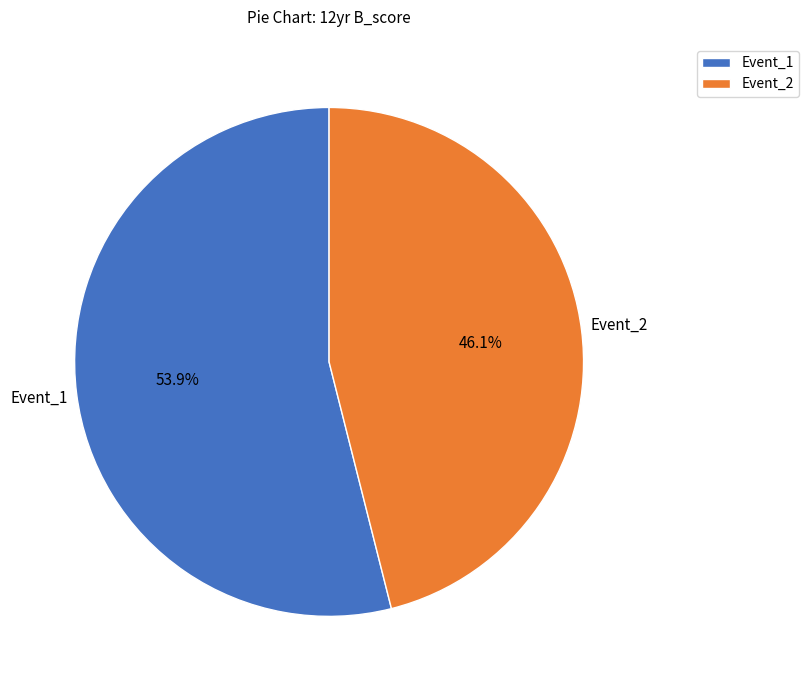

To the nearest percent, what portion does Event_2 represent?

46%